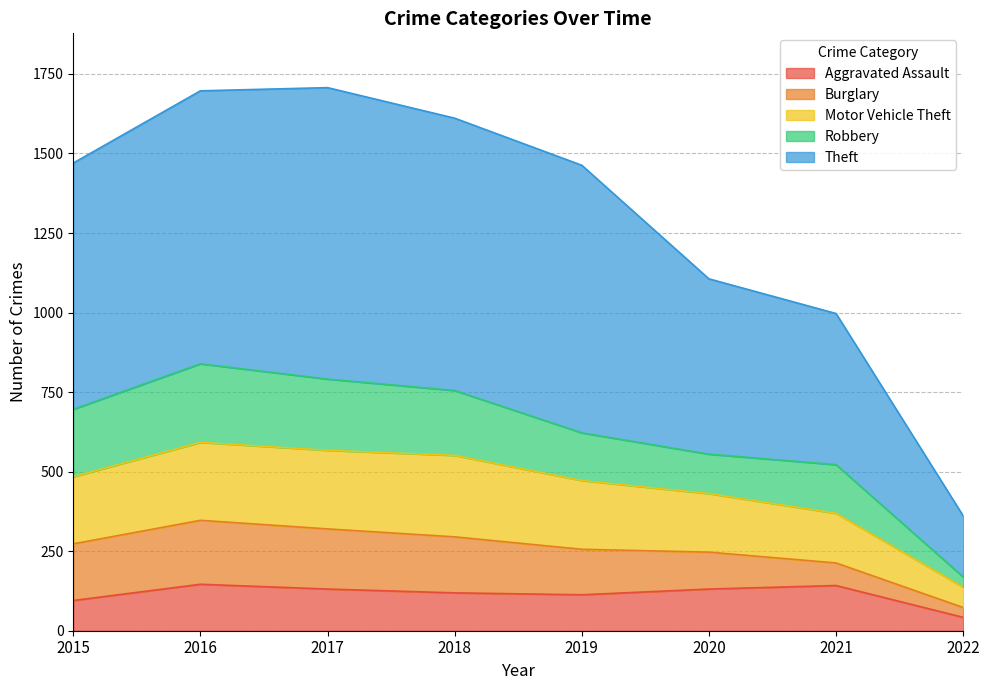

At which label does Aggravated Assault reach its peak?

2016